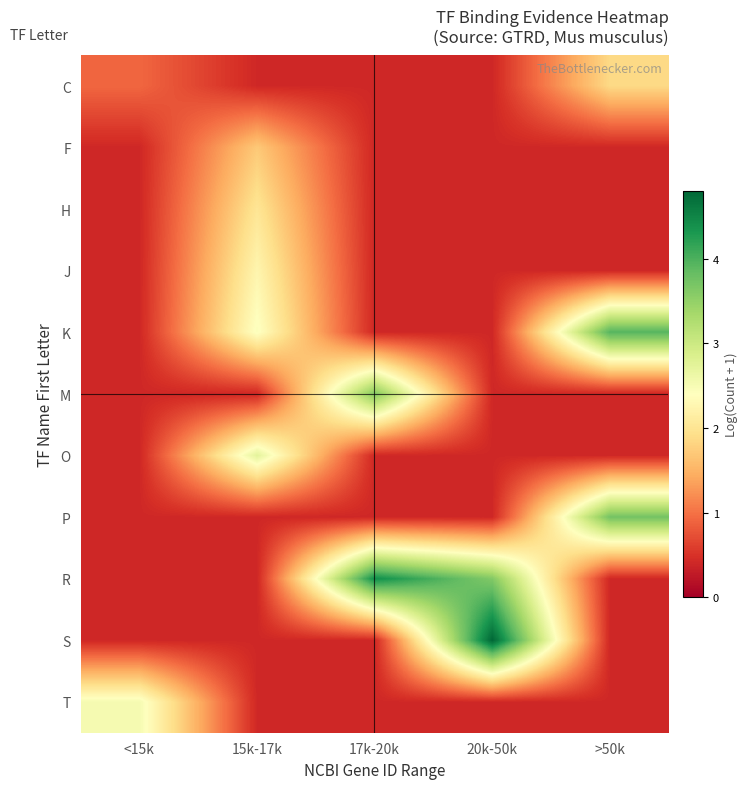

Which series has the widest spread of values?

S